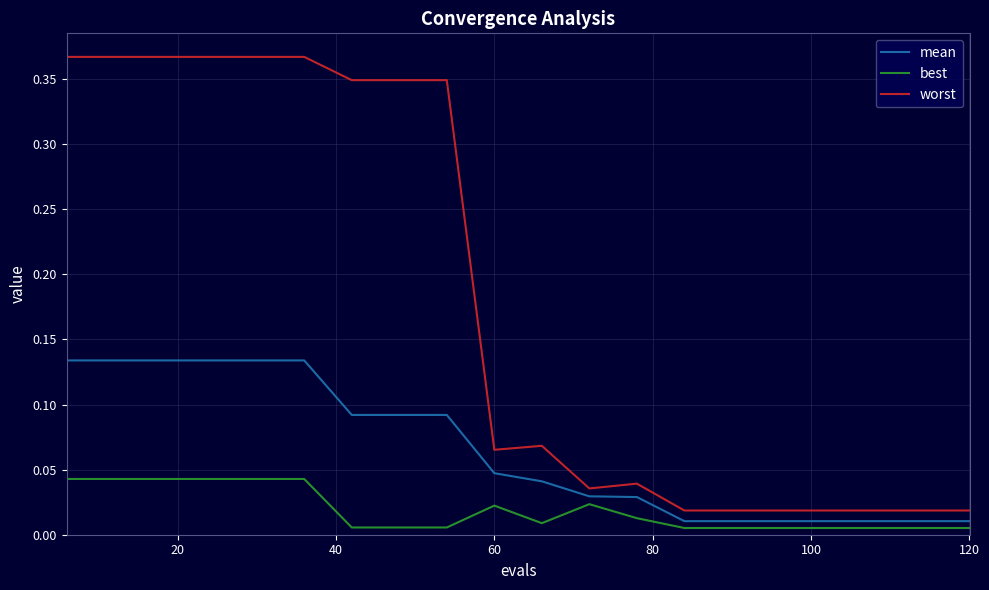

Rank the series by their average value, from highest to lowest.

worst, mean, best